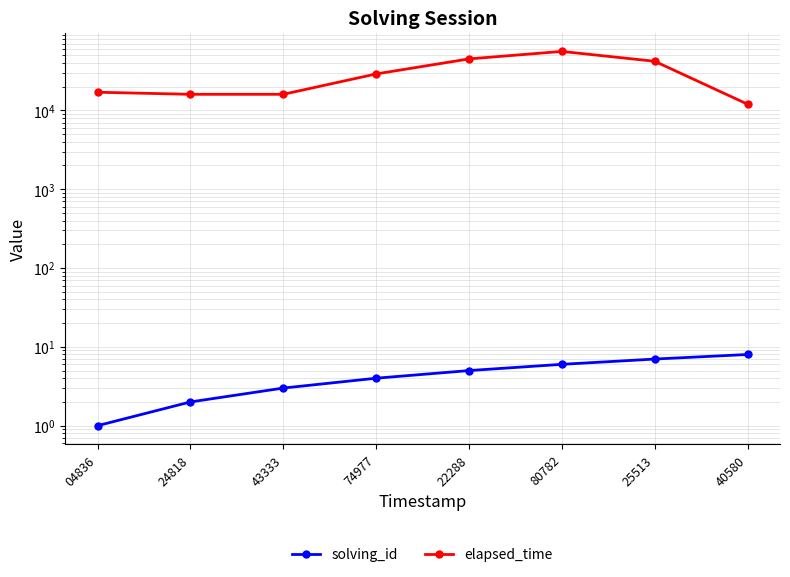

What is the value of the elapsed_time point at the 8th from the left?

12000